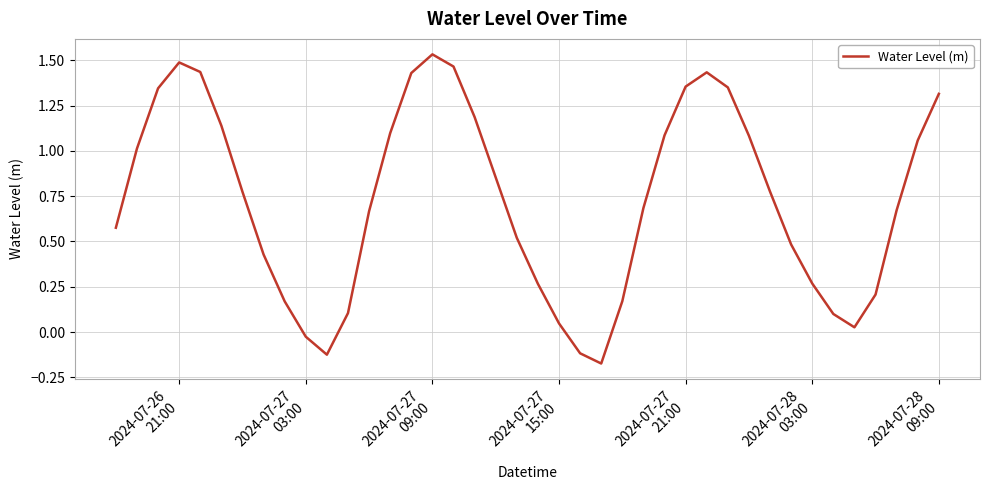

How many positive values are there?

36